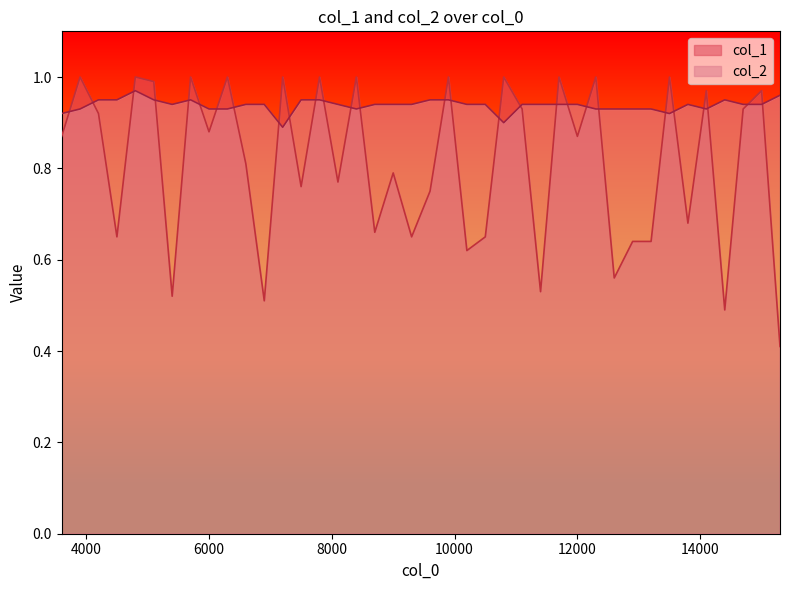

What is the spread (max minus min) of values at 5400.1?

0.4